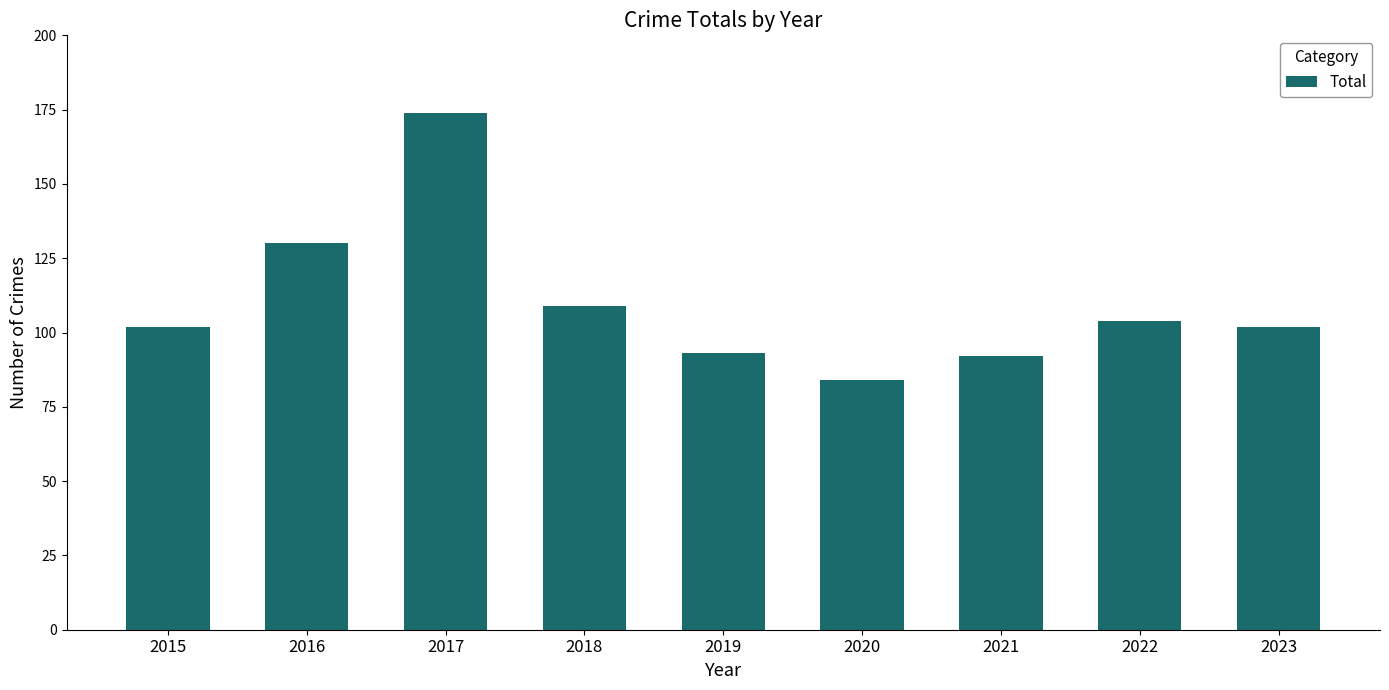

What is the greatest value displayed?

174